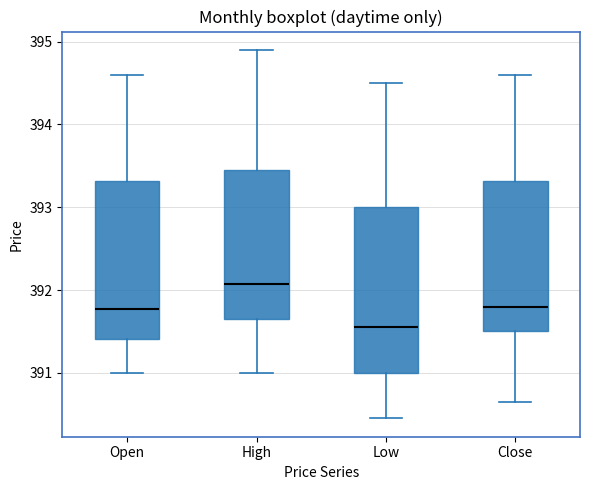

Comparing the boxes themselves (not the whiskers), which one is the tallest?

Low